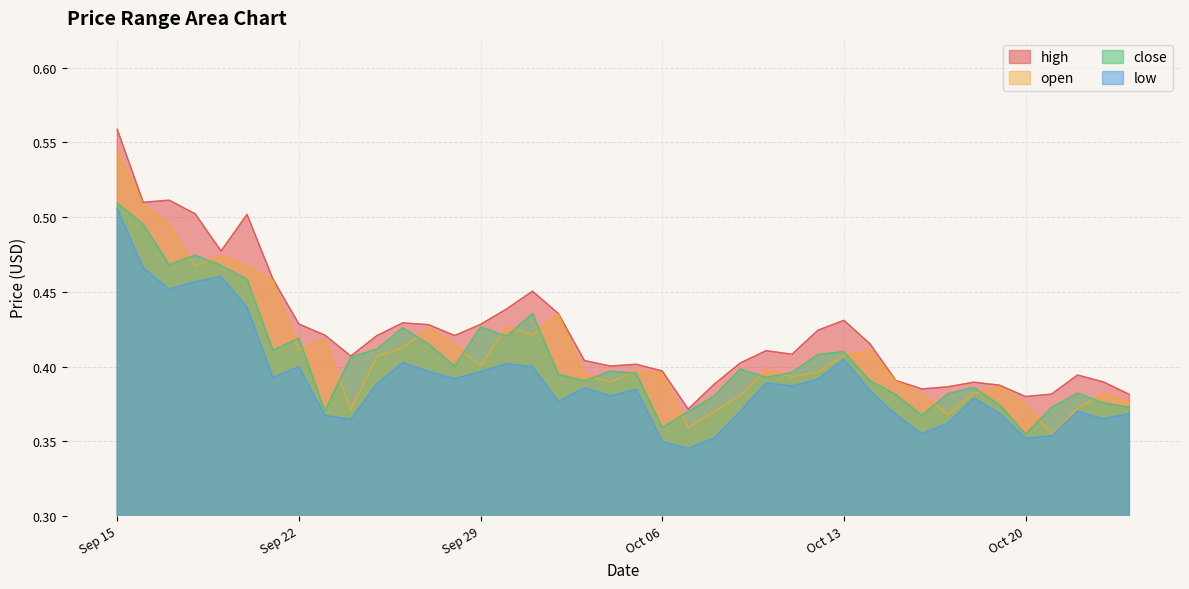

Reading left to right, list all the values displayed in this chart.

high: 0.6	0.5	0.5	0.5	0.5	0.5	0.5	0.4	0.4	0.4	0.4	0.4	0.4	0.4	0.4	0.4	0.5	0.4	0.4	0.4	0.4	0.4	0.4	0.4	0.4	0.4	0.4	0.4	0.4	0.4	0.4	0.4	0.4	0.4	0.4	0.4	0.4	0.4	0.4	0.4
low: 0.5	0.5	0.5	0.5	0.5	0.4	0.4	0.4	0.4	0.4	0.4	0.4	0.4	0.4	0.4	0.4	0.4	0.4	0.4	0.4	0.4	0.3	0.3	0.4	0.4	0.4	0.4	0.4	0.4	0.4	0.4	0.4	0.4	0.4	0.4	0.4	0.4	0.4	0.4	0.4
open: 0.5	0.5	0.5	0.5	0.5	0.5	0.5	0.4	0.4	0.4	0.4	0.4	0.4	0.4	0.4	0.4	0.4	0.4	0.4	0.4	0.4	0.4	0.4	0.4	0.4	0.4	0.4	0.4	0.4	0.4	0.4	0.4	0.4	0.4	0.4	0.4	0.4	0.4	0.4	0.4
close: 0.5	0.5	0.5	0.5	0.5	0.5	0.4	0.4	0.4	0.4	0.4	0.4	0.4	0.4	0.4	0.4	0.4	0.4	0.4	0.4	0.4	0.4	0.4	0.4	0.4	0.4	0.4	0.4	0.4	0.4	0.4	0.4	0.4	0.4	0.4	0.4	0.4	0.4	0.4	0.4